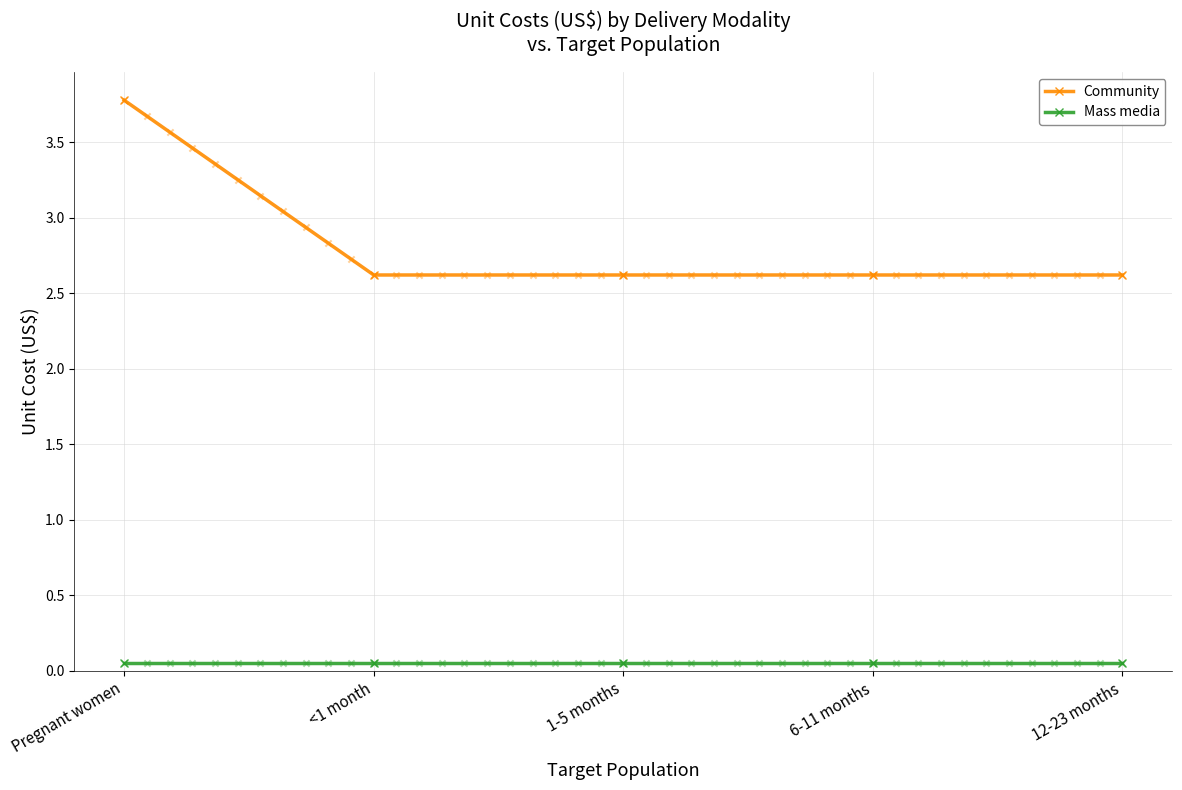

Which series contains the lowest Y value?

Mass media